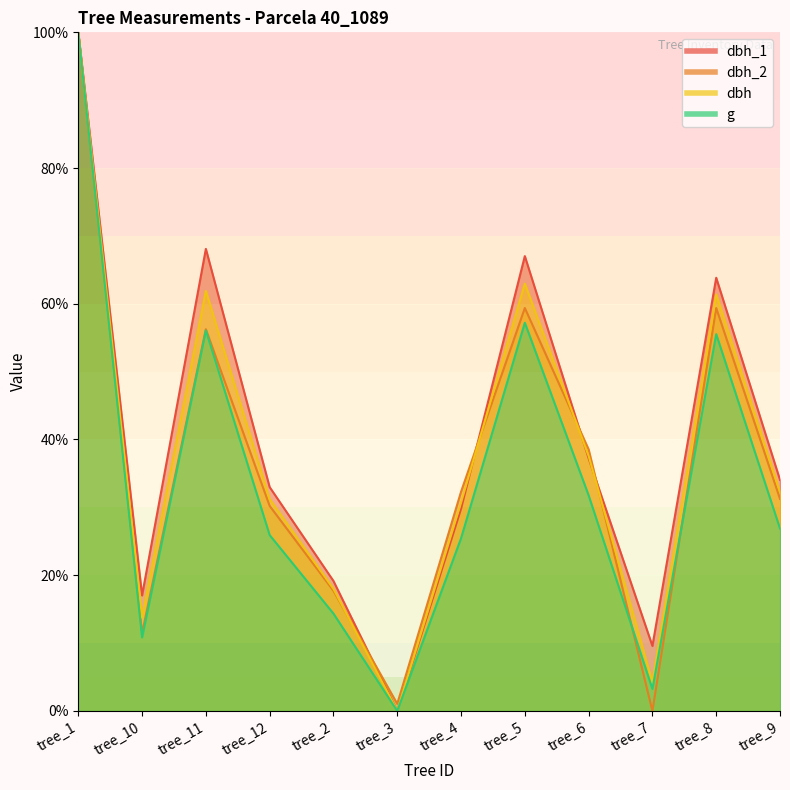

Rank the series at tree_12 from highest to lowest value.

dbh_1, dbh, dbh_2, g